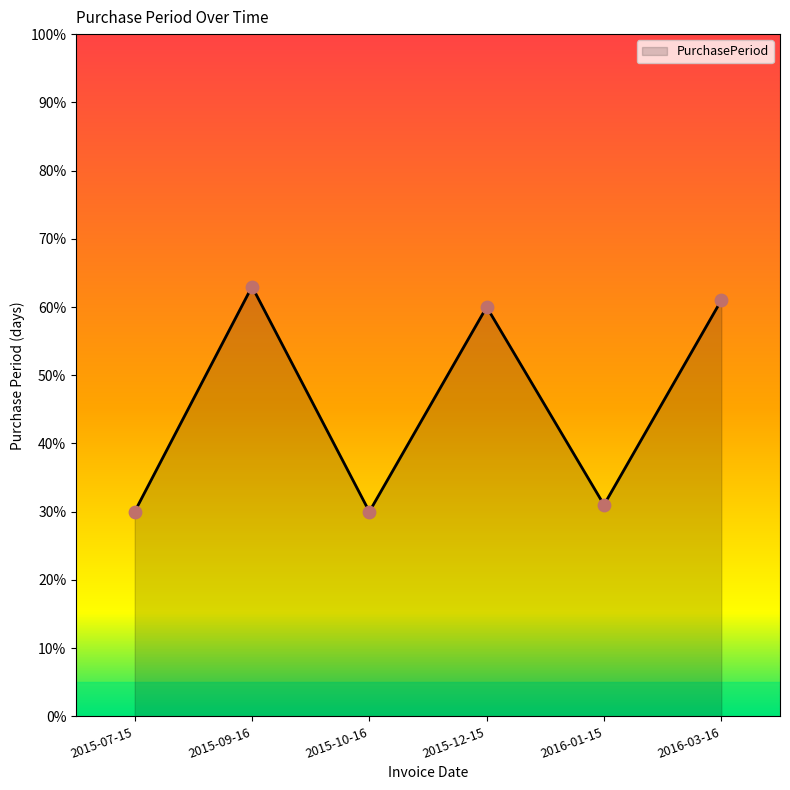

What is the change in value from 2015-10-16 to 2015-12-15?

+30